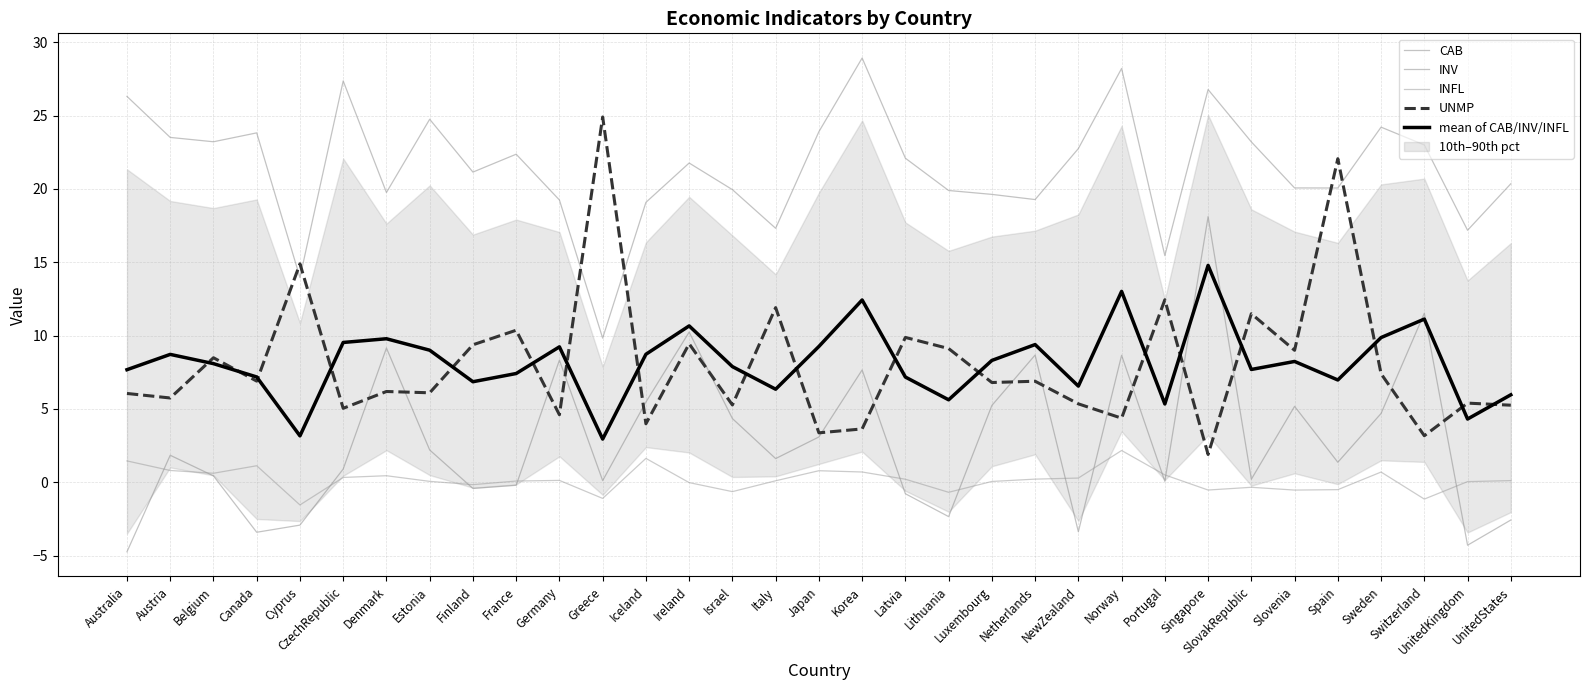

How many negative values does the CAB series have?

10